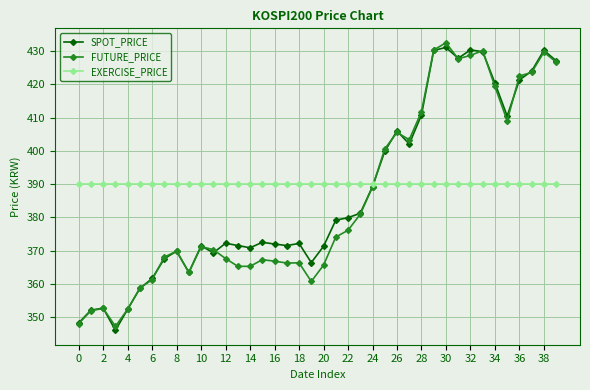

What is the maximum value shown in the chart?

432.6